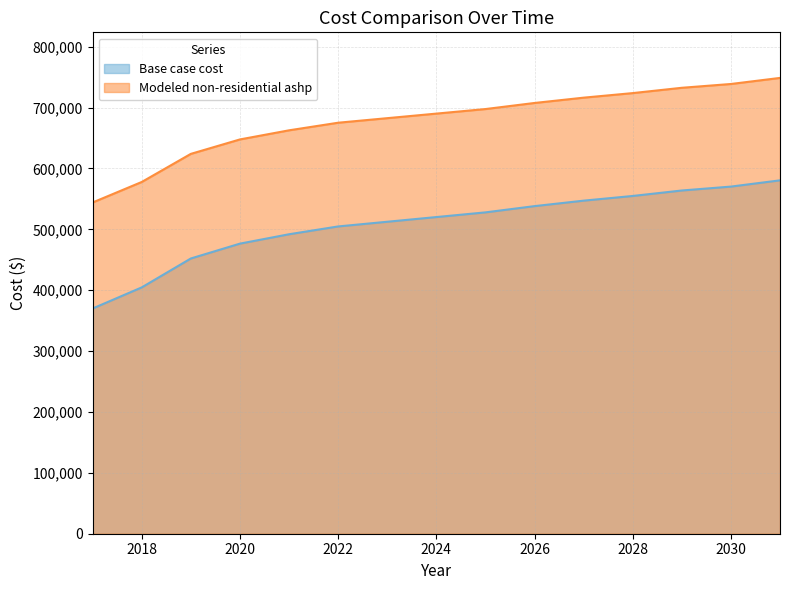

What is the value of the Base case cost point at the 11th from the left?

547151.5